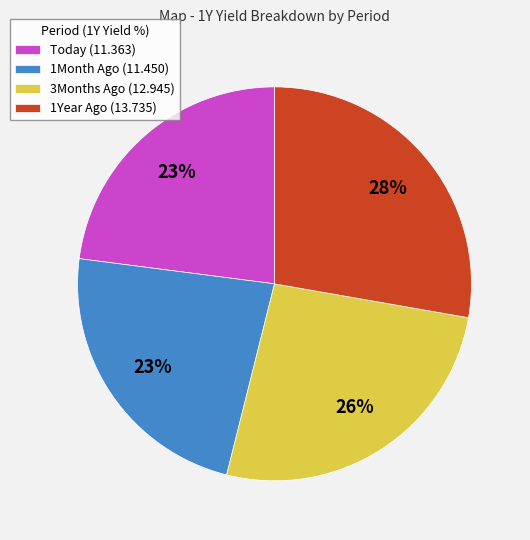

To the nearest percent, what is the difference between the largest and smallest slice percentages?

5%